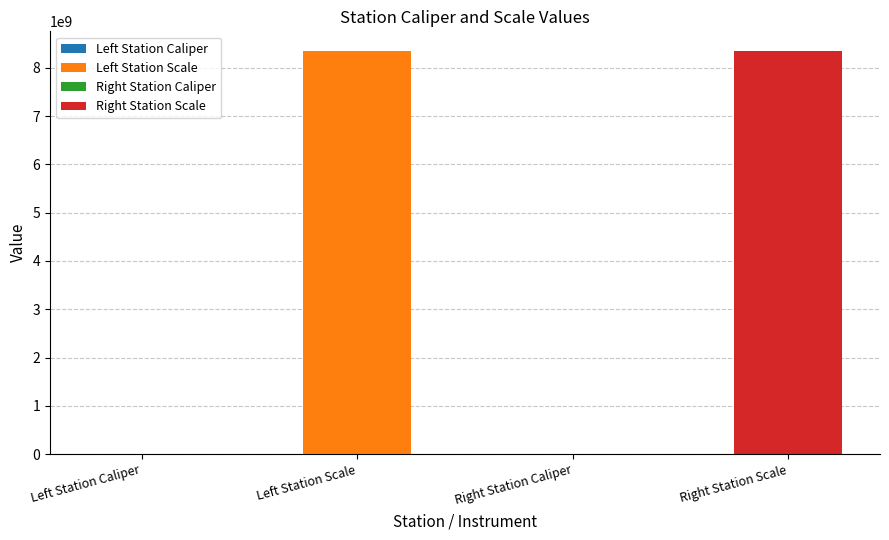

At which label is the value closest to 4170110514?

Right Station Caliper